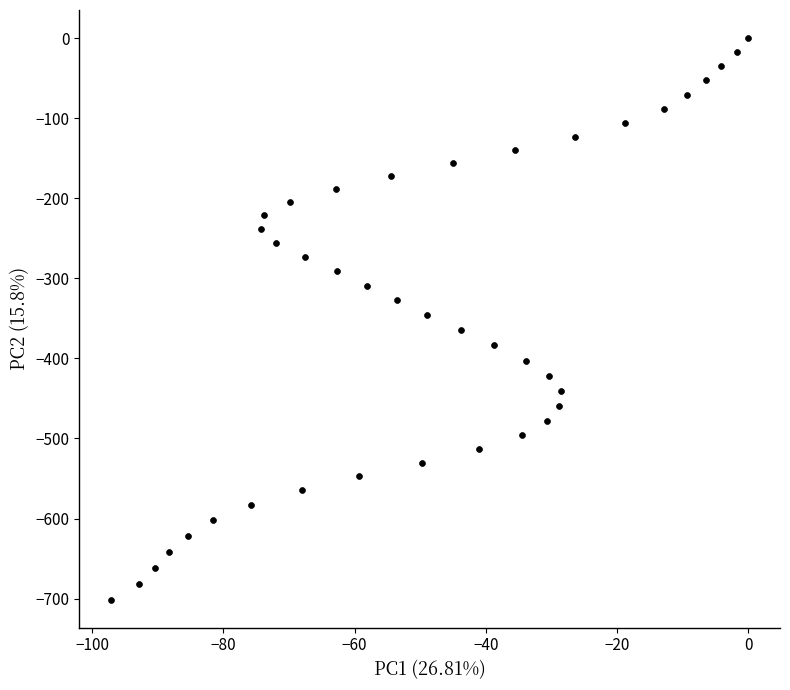

What is the range of X values (max minus min)?

97.1